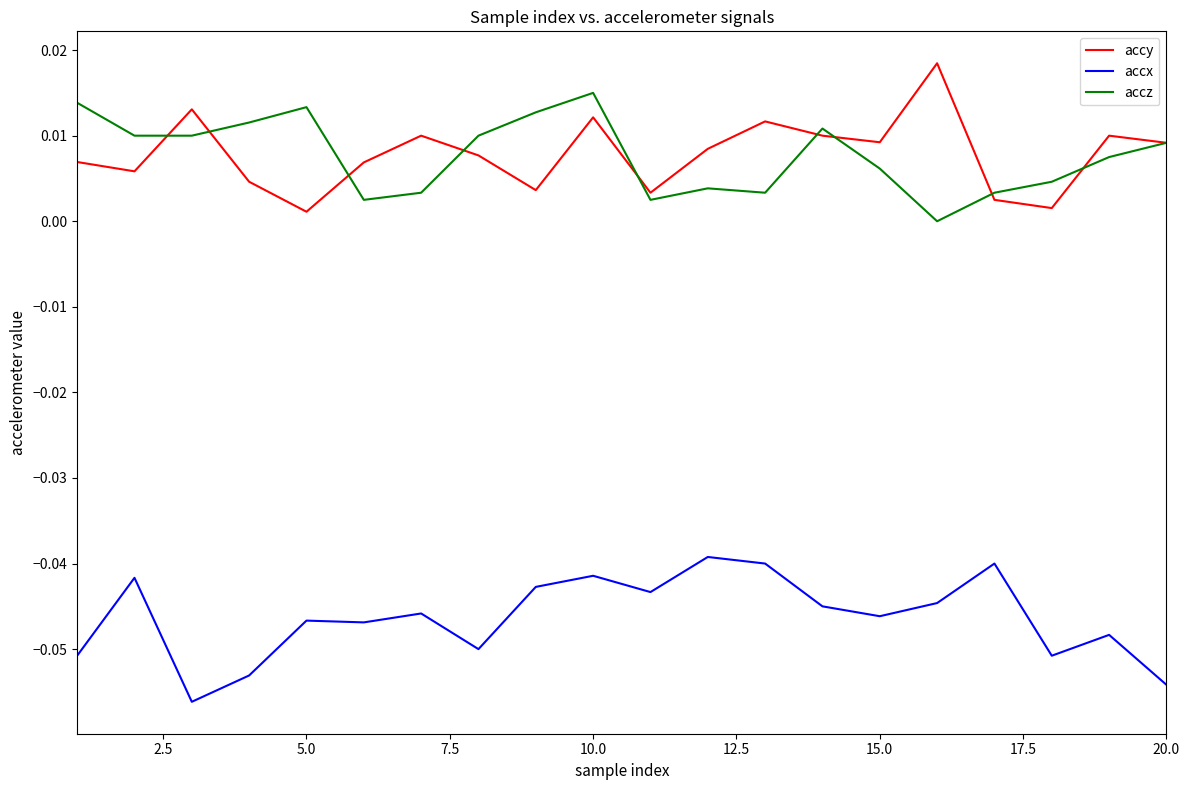

True or false: accy and accx cross at least once.

False